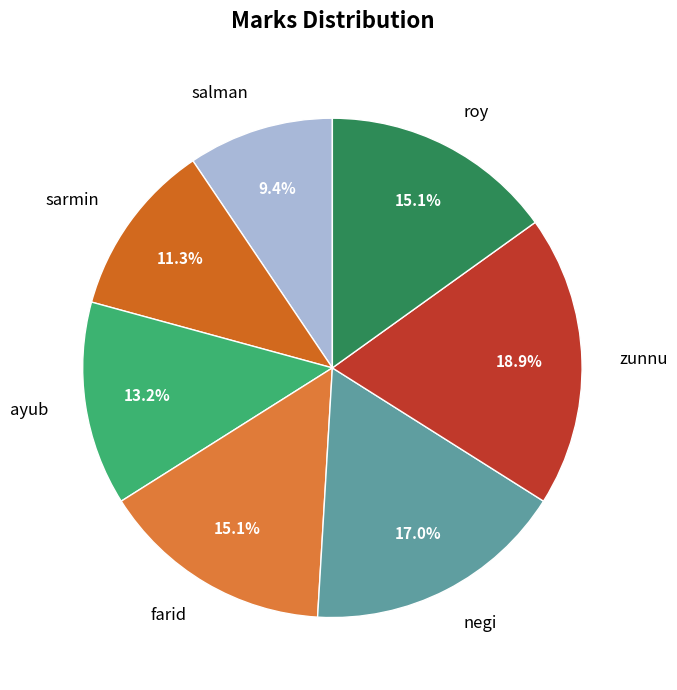

Is salman the majority of the pie?

No